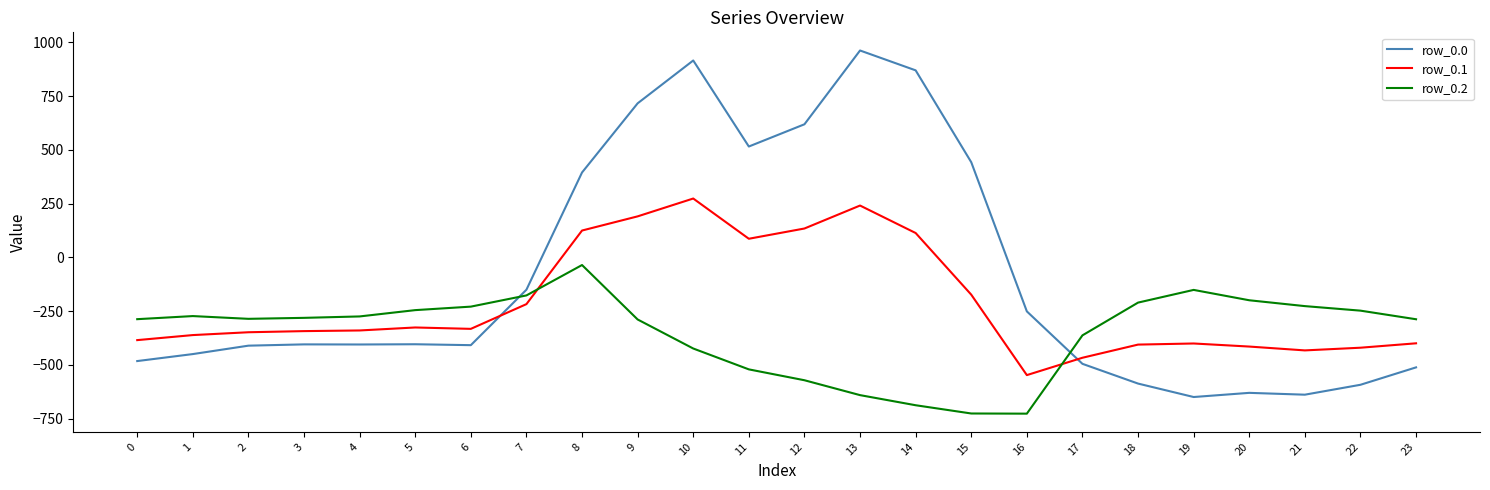

Rank the series at 21 from highest to lowest value.

row_0.2, row_0.1, row_0.0